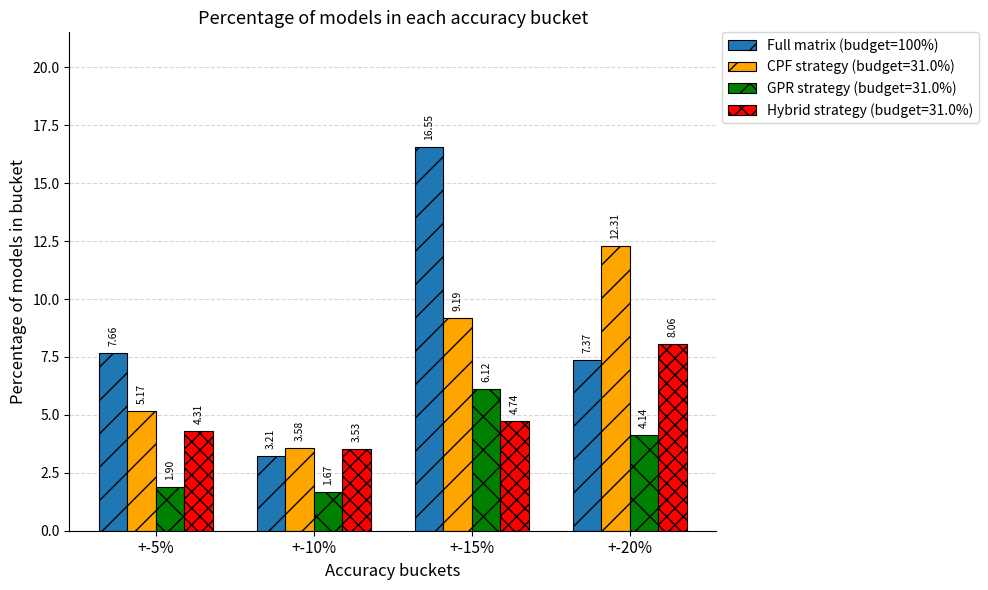

Rank the series by their maximum value, from highest to lowest.

Full matrix (budget=100%), CPF strategy (budget=31.0%), Hybrid strategy (budget=31.0%), GPR strategy (budget=31.0%)